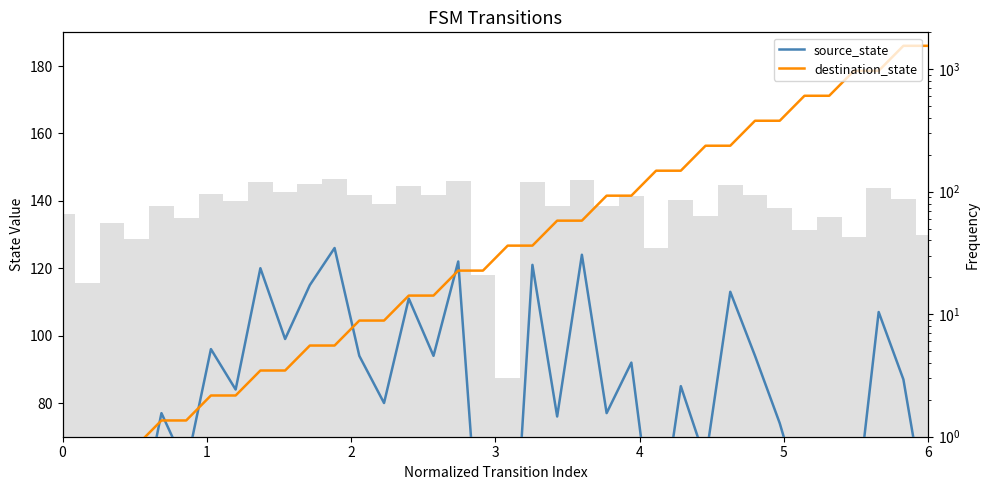

What is the lowest value of the source_state series?

3.0